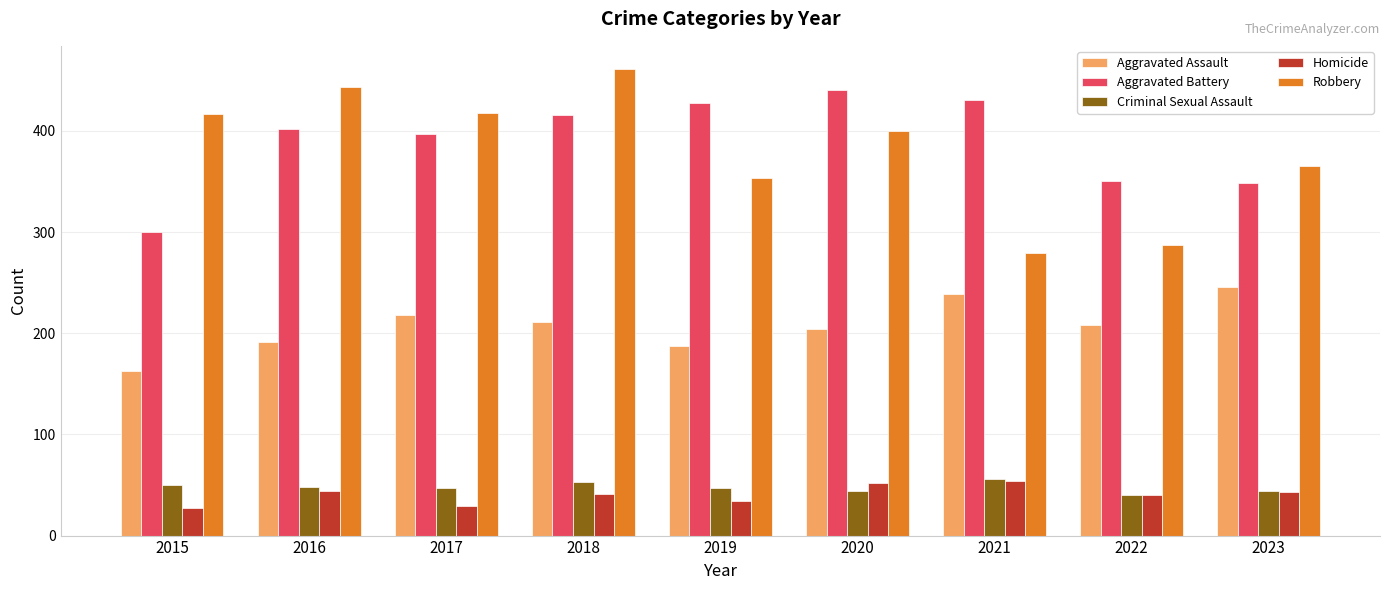

Is it true that Aggravated Assault equals 163 at 2015?

True